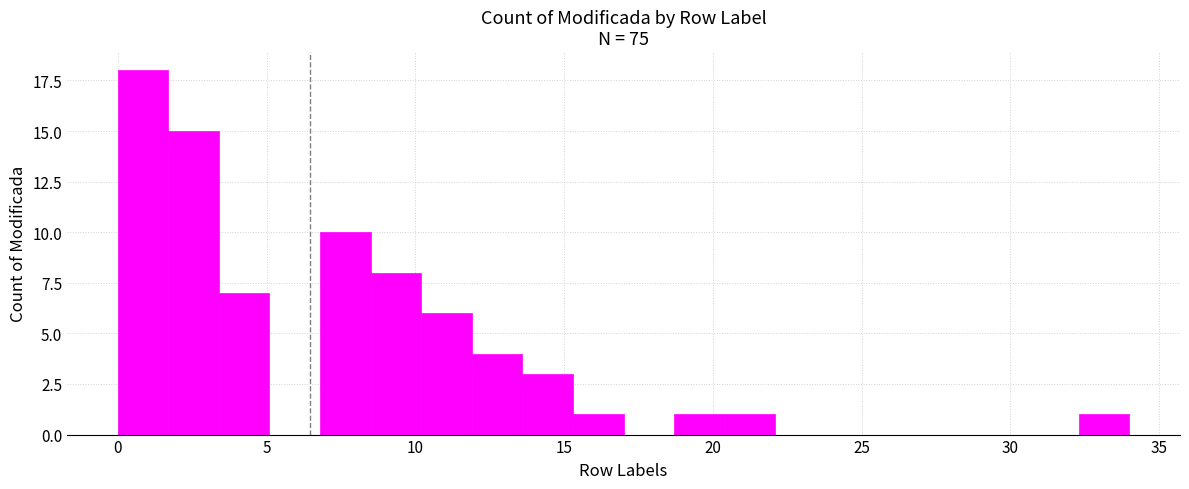

Read against the x-axis, roughly where is the centre of the tallest bar?

1.0